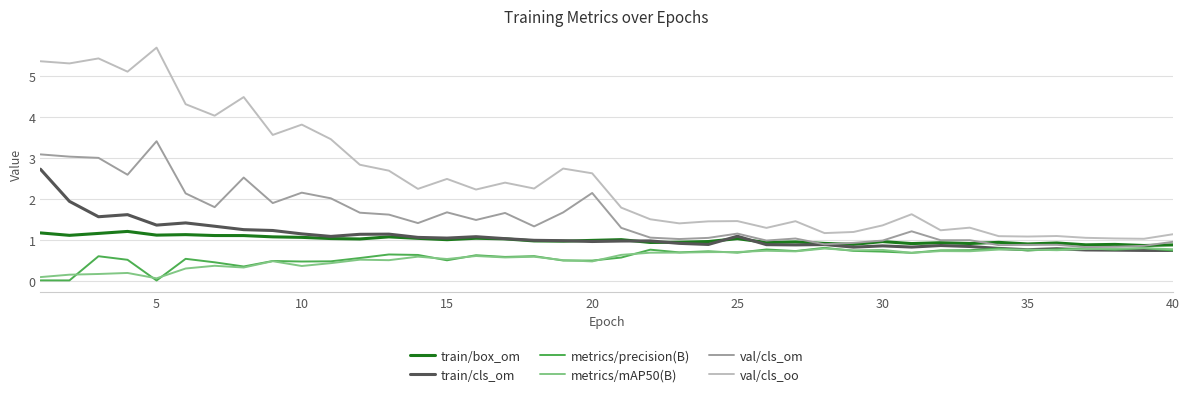

True or false: train/cls_om and val/cls_oo cross at least once.

False